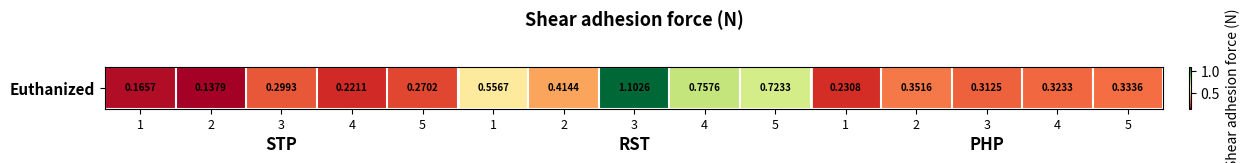

Reading left to right, what are all the values shown in this chart?

1=0.2	2=0.1	3=0.3	4=0.2	5=0.3	1=0.6	2=0.4	3=1.1	4=0.8	5=0.7	1=0.2	2=0.4	3=0.3	4=0.3	5=0.3